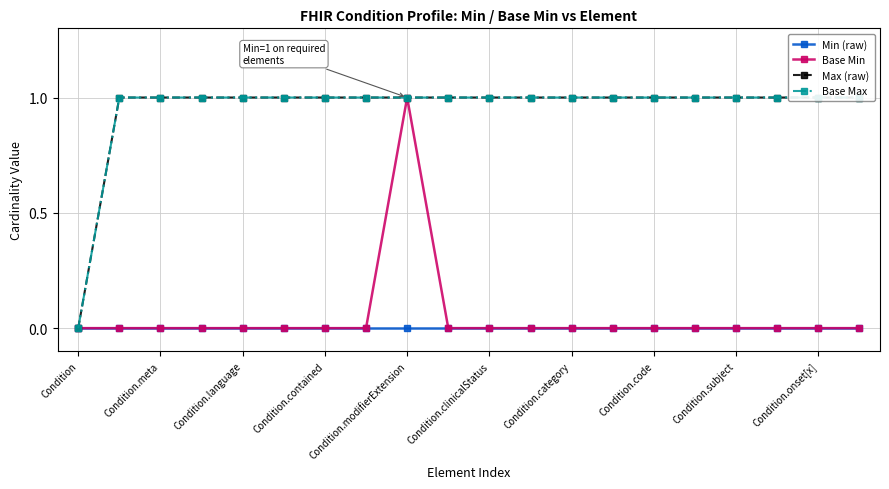

True or false: Base Min has more than 0 interior local peaks.

True